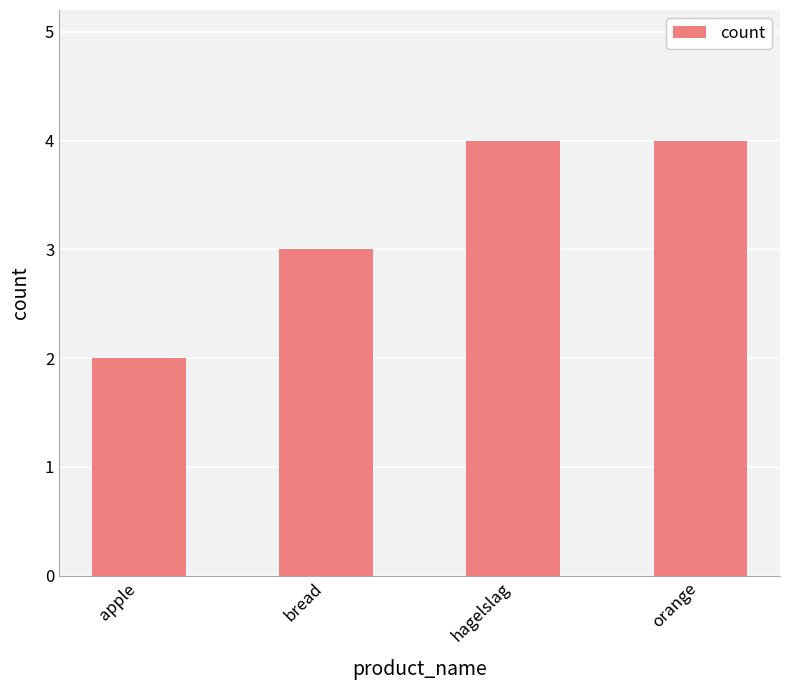

Where is the data nearest to the value 3?

bread